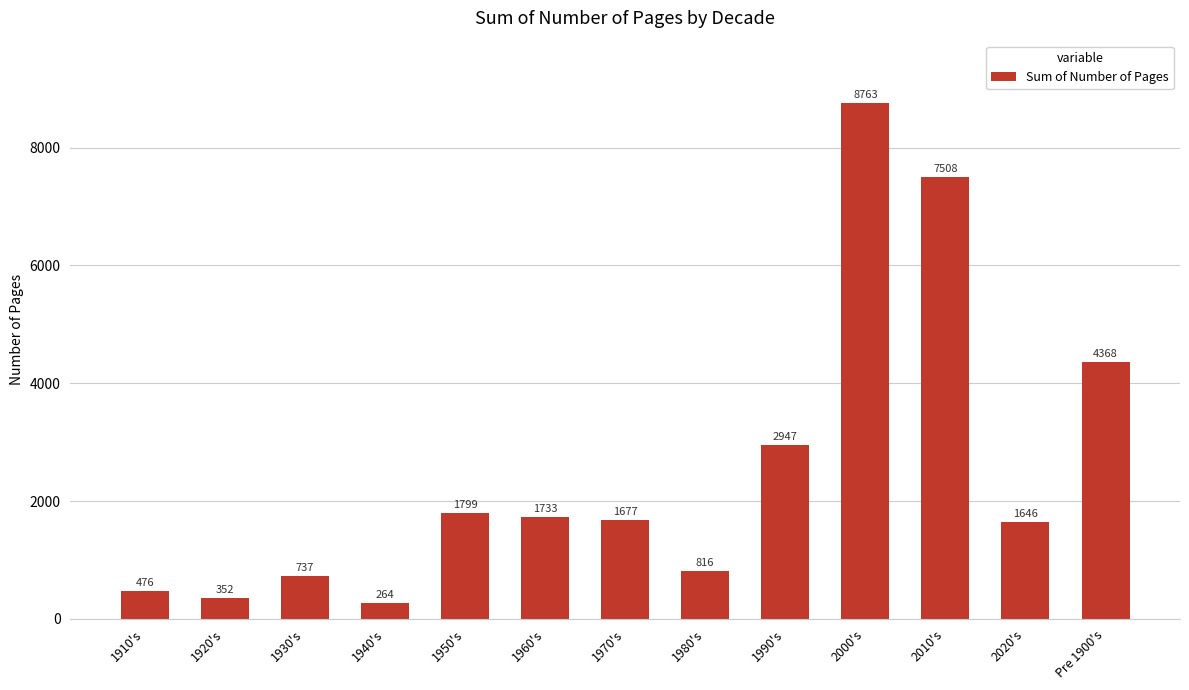

Reading left to right, list all the values displayed in this chart.

476	352	737	264	1799	1733	1677	816	2947	8763	7508	1646	4368